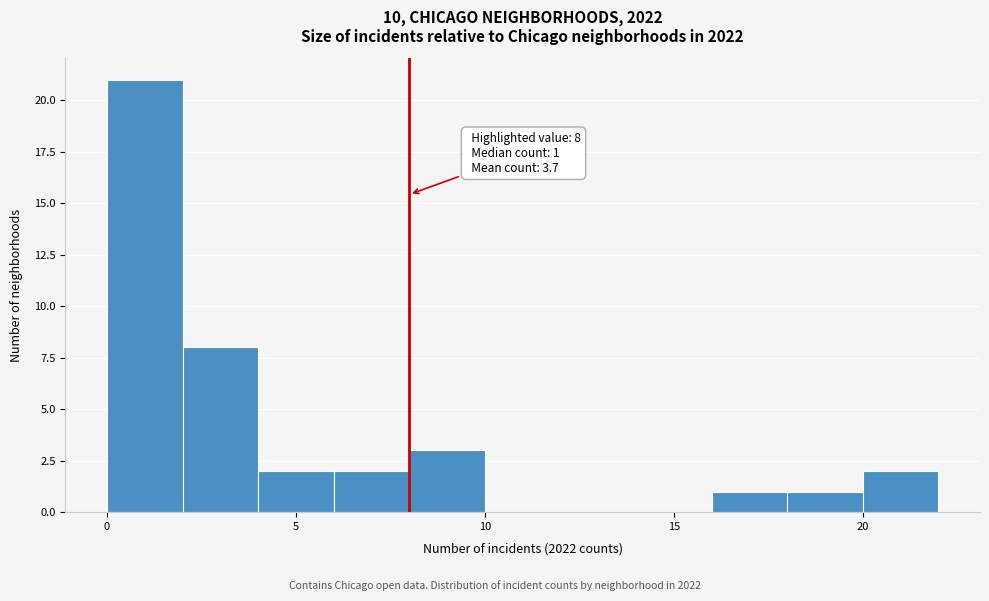

Over which range of the x-axis is the bar tallest?

0 to 2